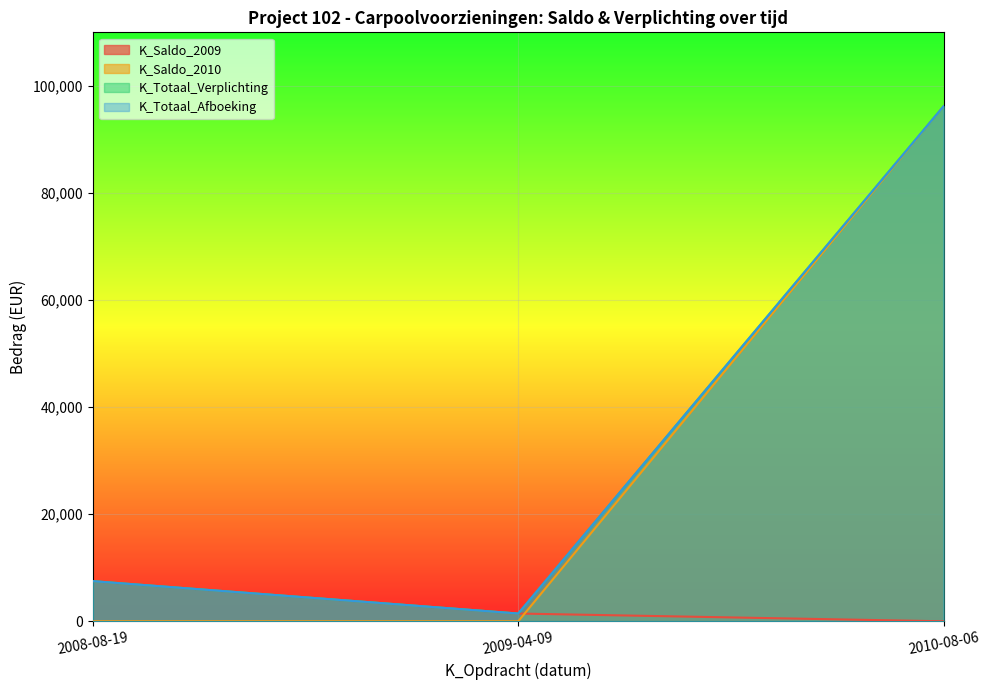

At which category does the chart reach its peak across all series?

2010-08-06